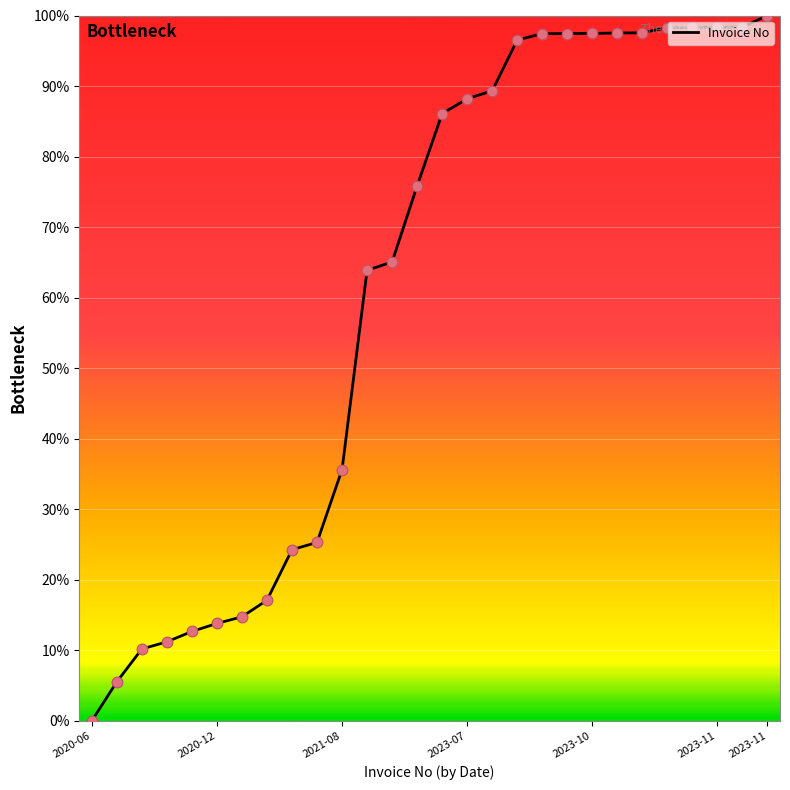

What is the greatest value displayed?

100.0